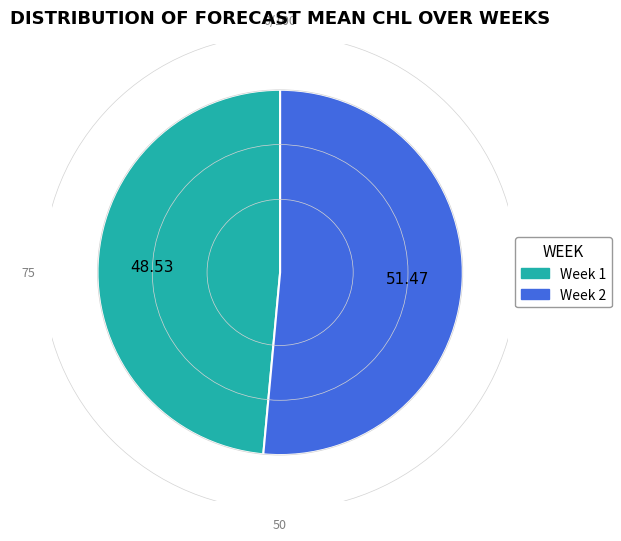

Count the number of slices in the pie.

2